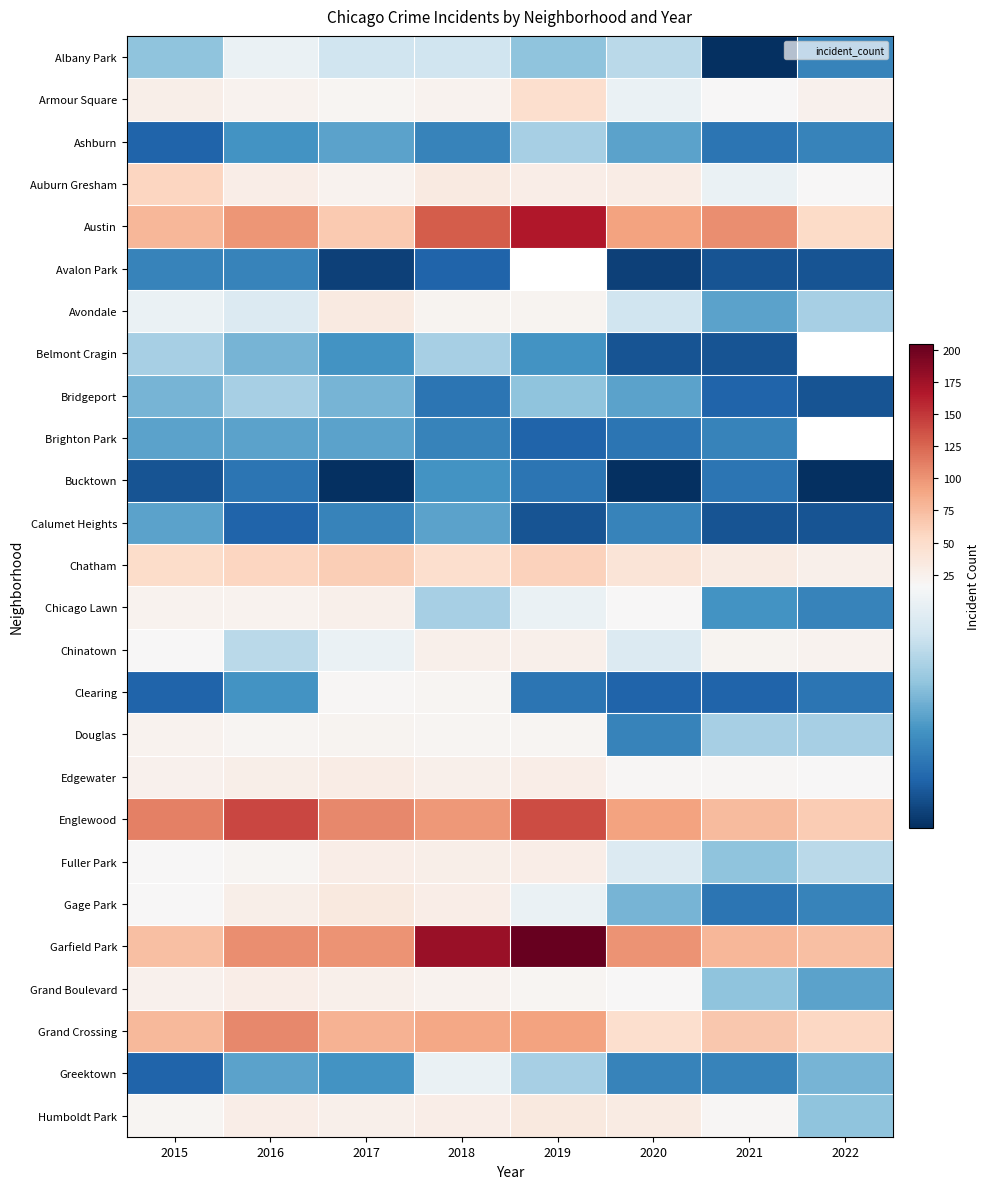

Which category has the lowest value across all series?

2021